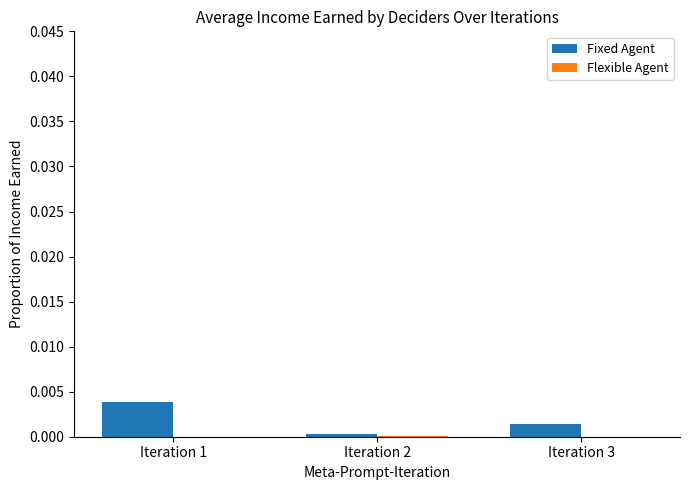

Which category has the highest value in the Fixed Agent series?

Iteration 1